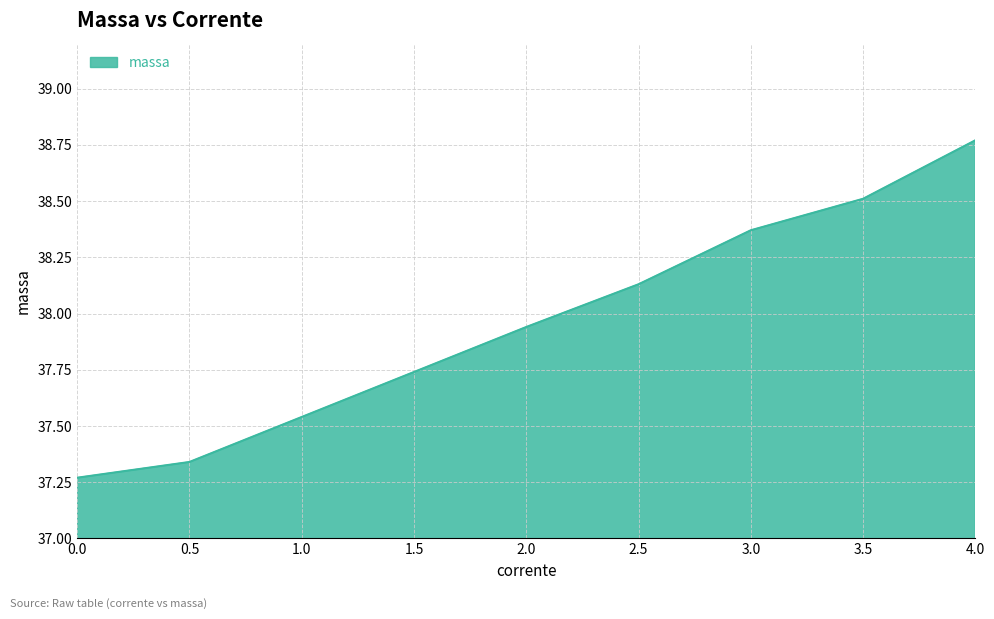

Between 2.0 and 0.5, which is larger?

2.0